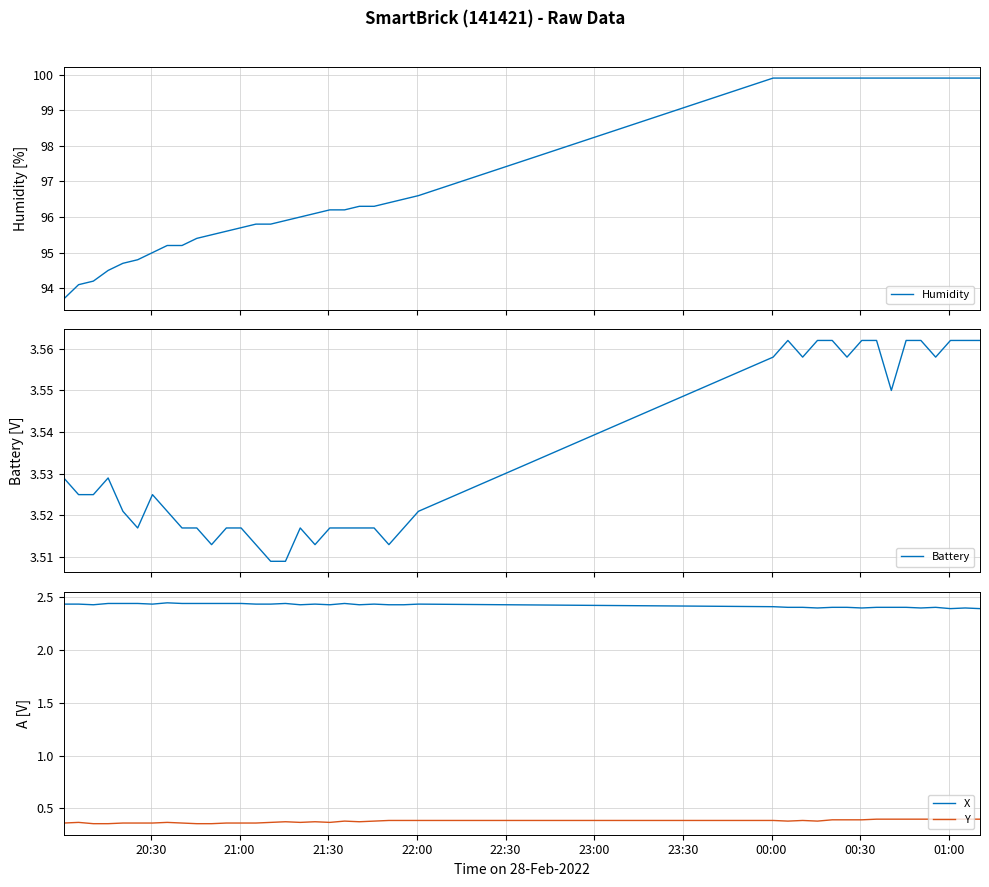

True or false: Y and X intersect in this chart.

False